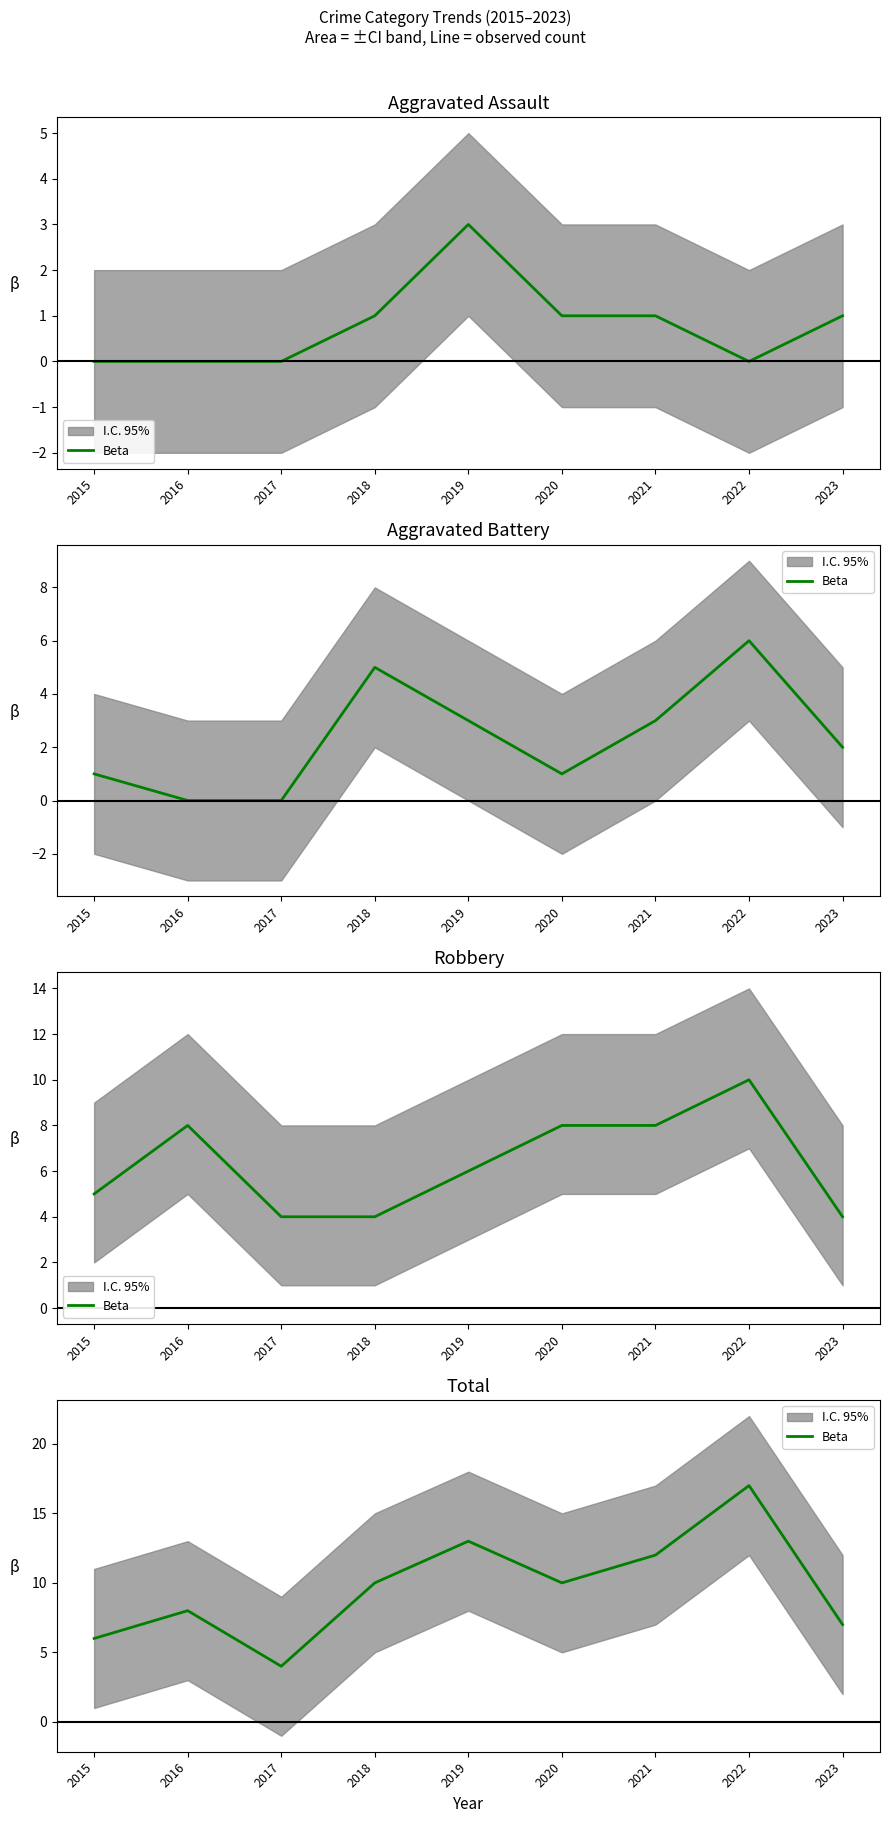

The value at 2018 is 10. True or false?

True